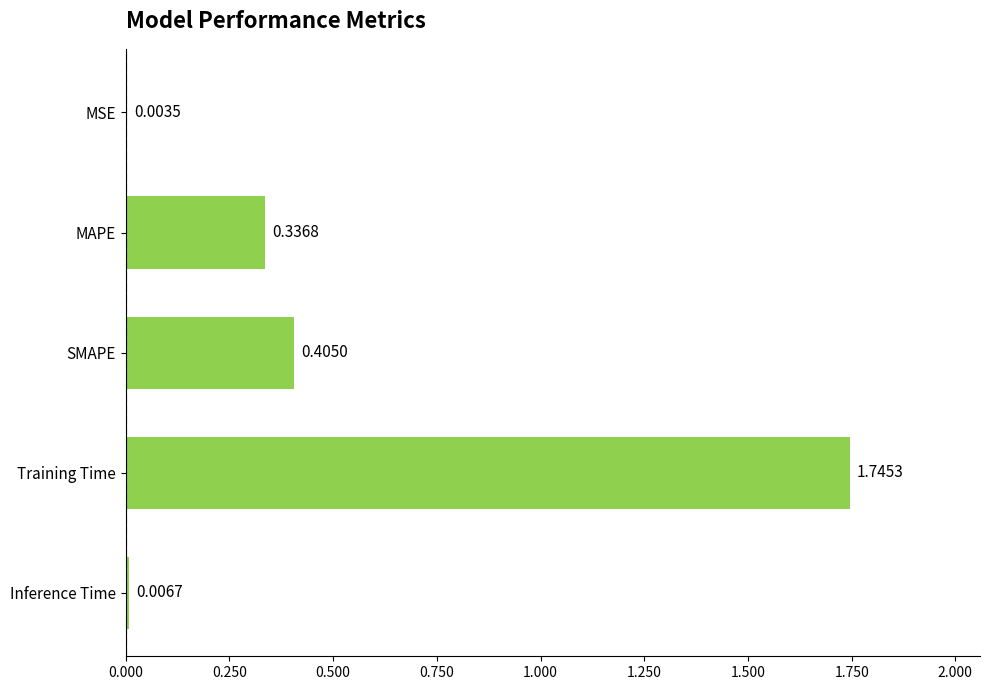

Where is the data nearest to the value 0?

MSE